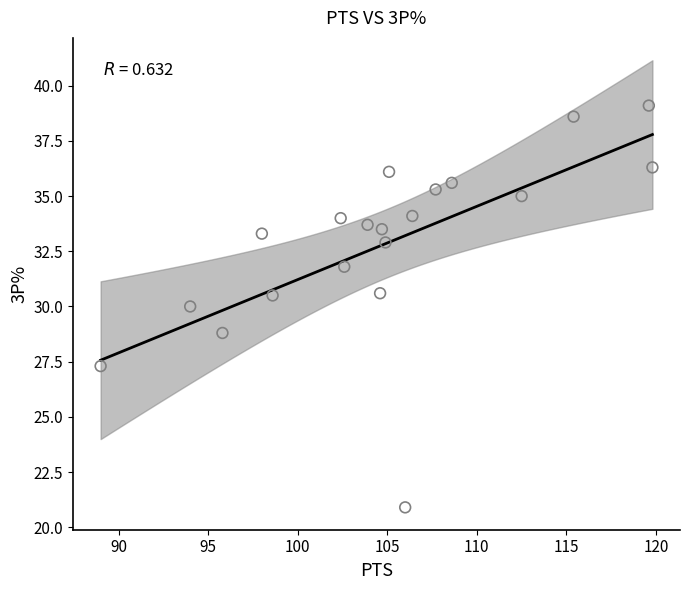

What is the range of Y values (max minus min)?

18.2